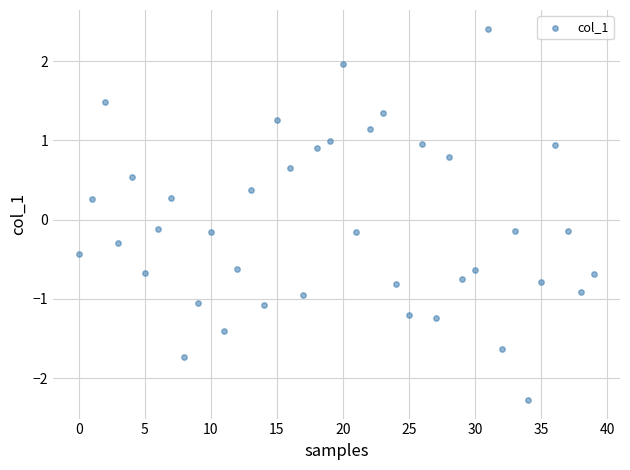

What is the range of Y values (max minus min)?

4.7